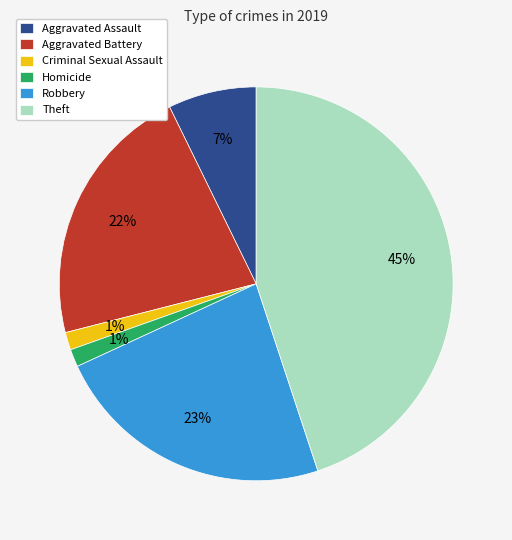

Does any single category account for the majority?

No